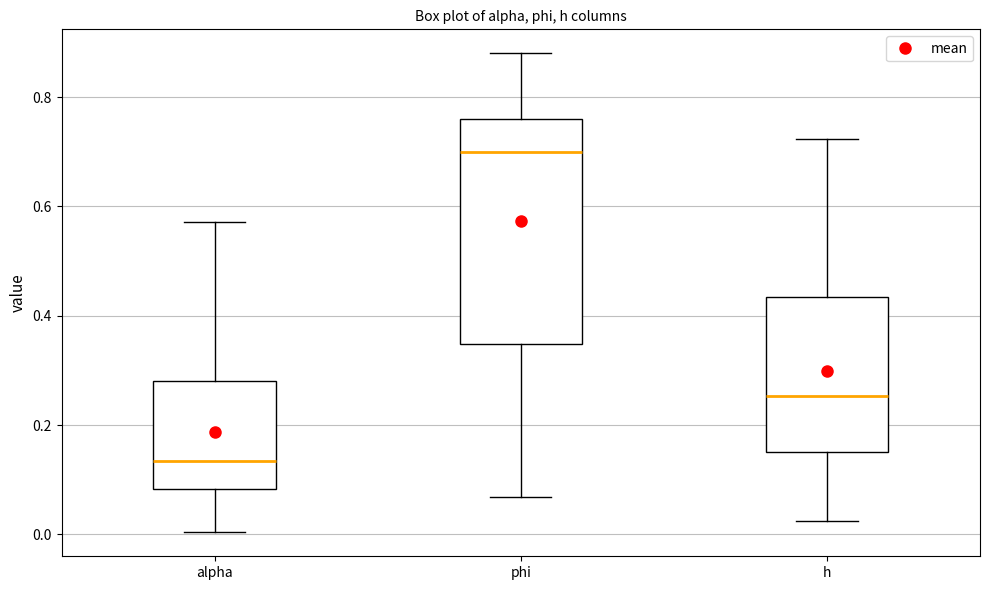

Reading left to right, transcribe this box plot: for each box, give where its median line is, the range the box spans, and where its two whiskers end, as read against the y-axis. The values are not printed on the chart, so give them approximately, as read against the axis.

alpha: median 0.14, box 0.08 to 0.28, whiskers 0.00 to 0.58
phi: median 0.70, box 0.34 to 0.76, whiskers 0.06 to 0.88
h: median 0.26, box 0.14 to 0.44, whiskers 0.02 to 0.72